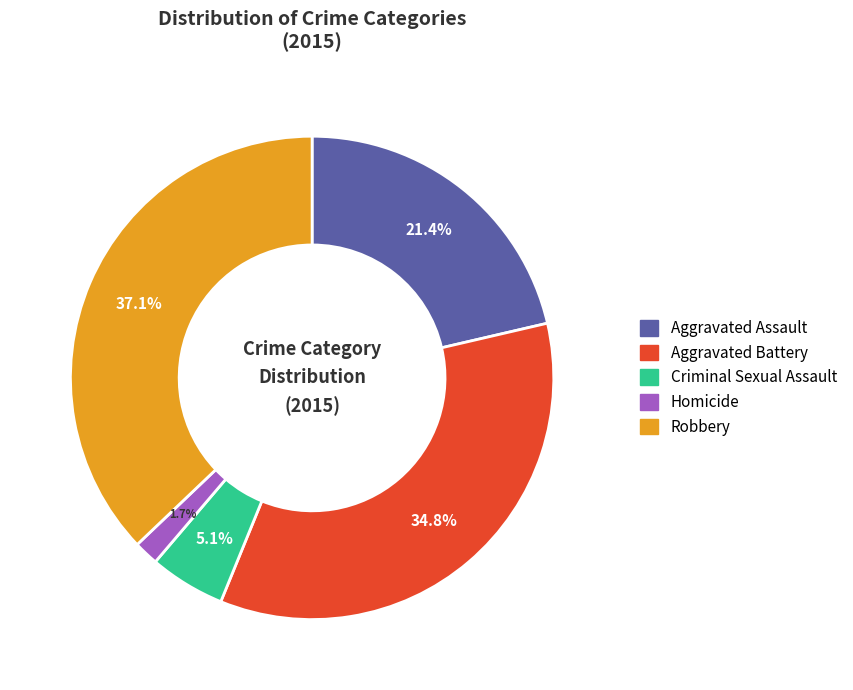

Is it true that Aggravated Assault is 28% of the pie?

False